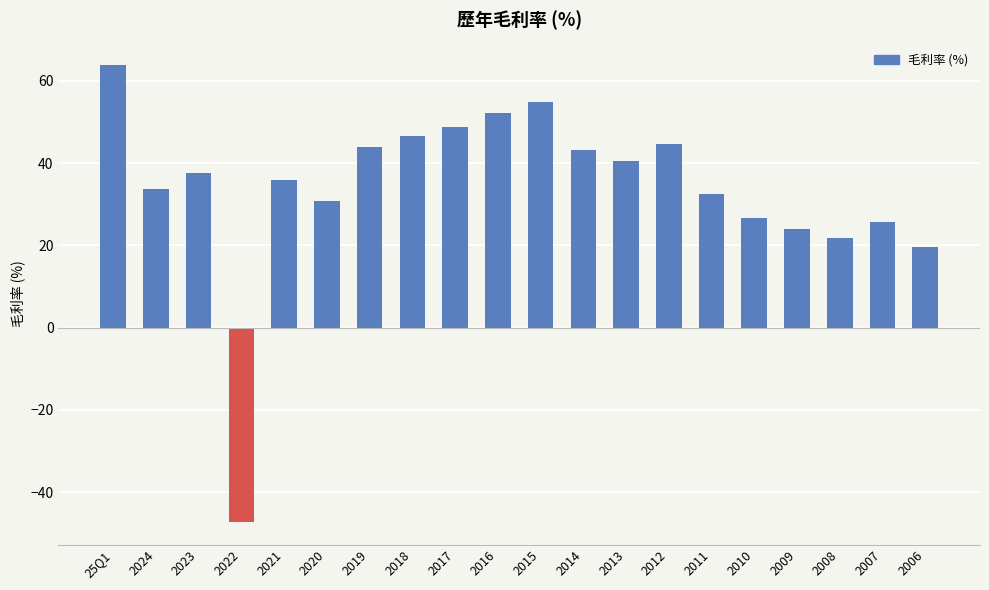

What is the value of the 3rd bar from the left?

37.5